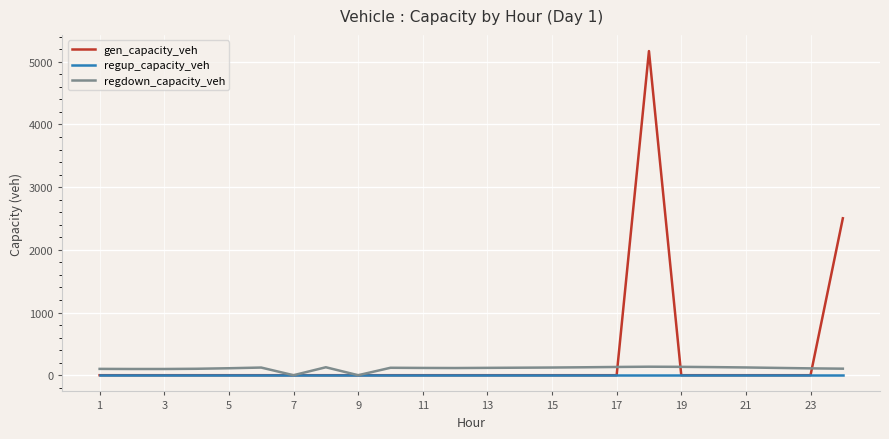

What is the maximum value for gen_capacity_veh?

5171.0